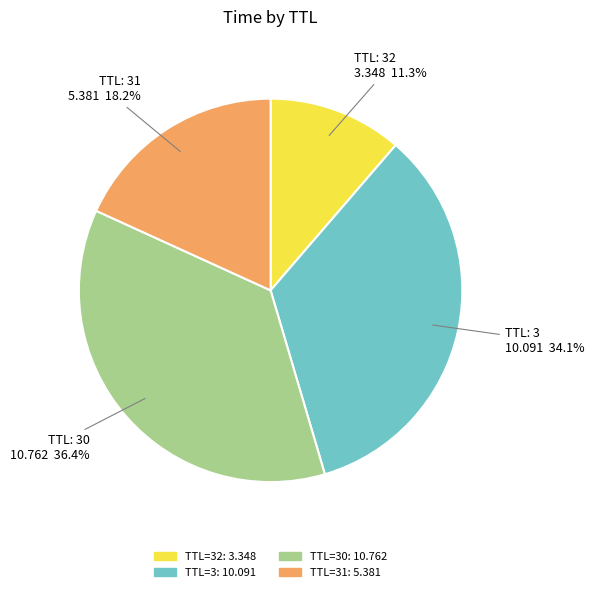

Does any single category account for the majority?

No